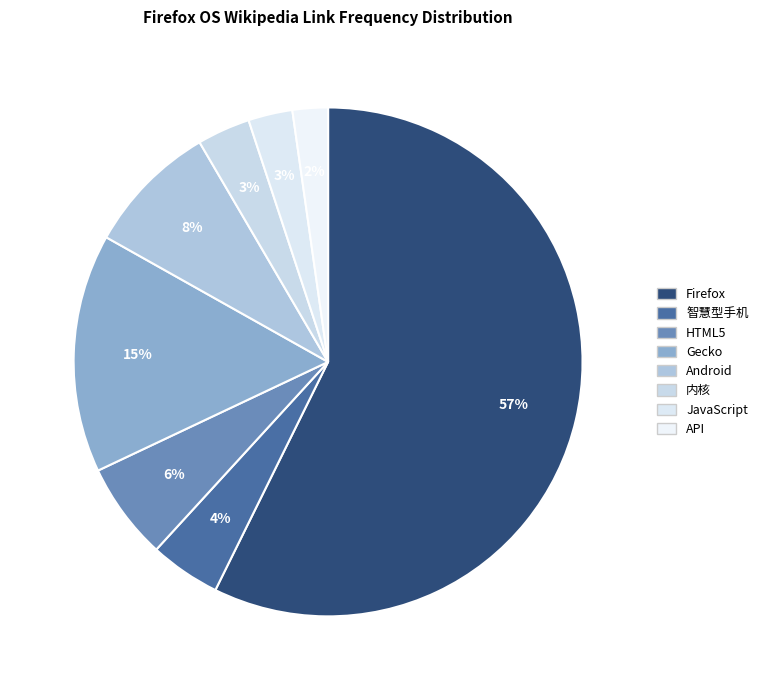

Count the number of slices in the pie.

8